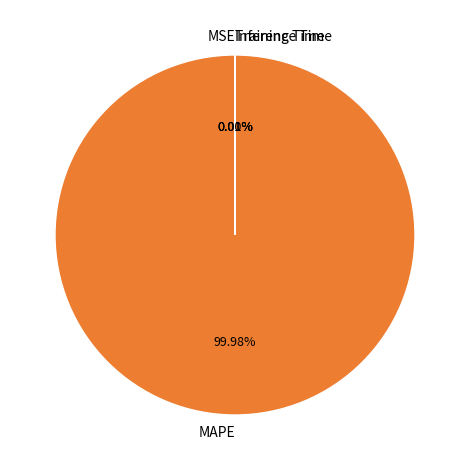

Which category accounts for the majority?

MAPE